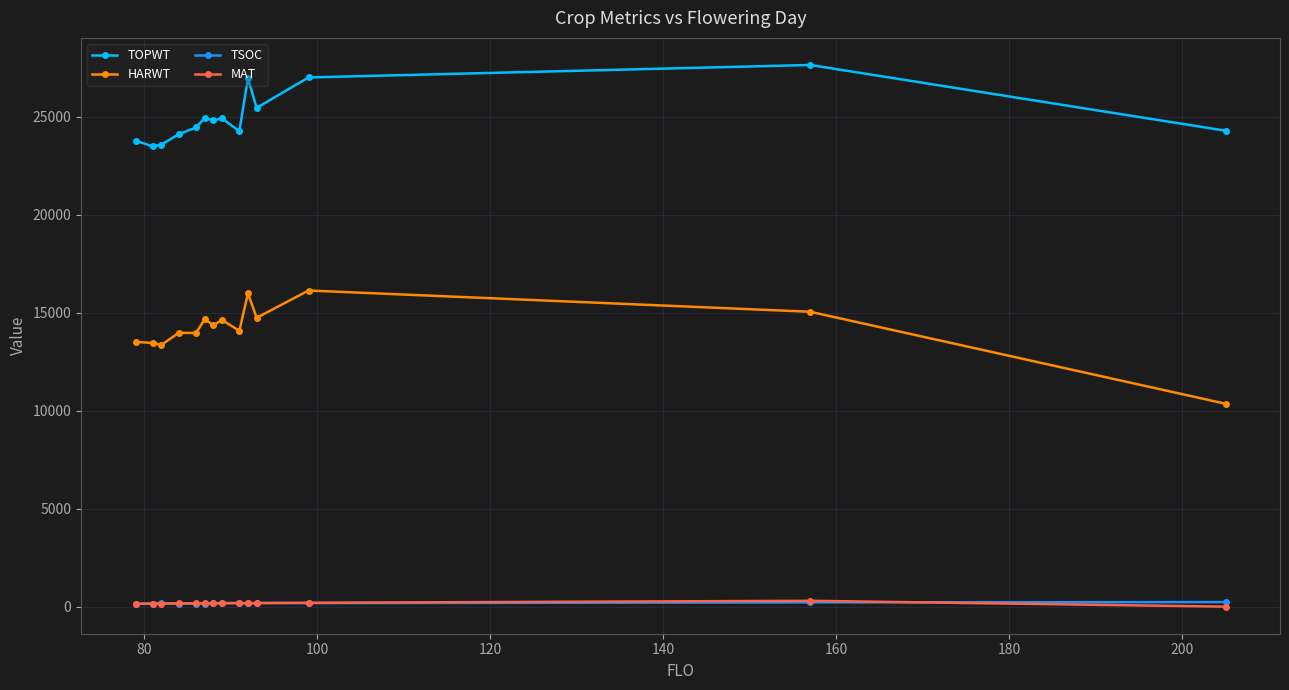

What are all the series names shown in the legend?

TOPWT, HARWT, TSOC, MAT